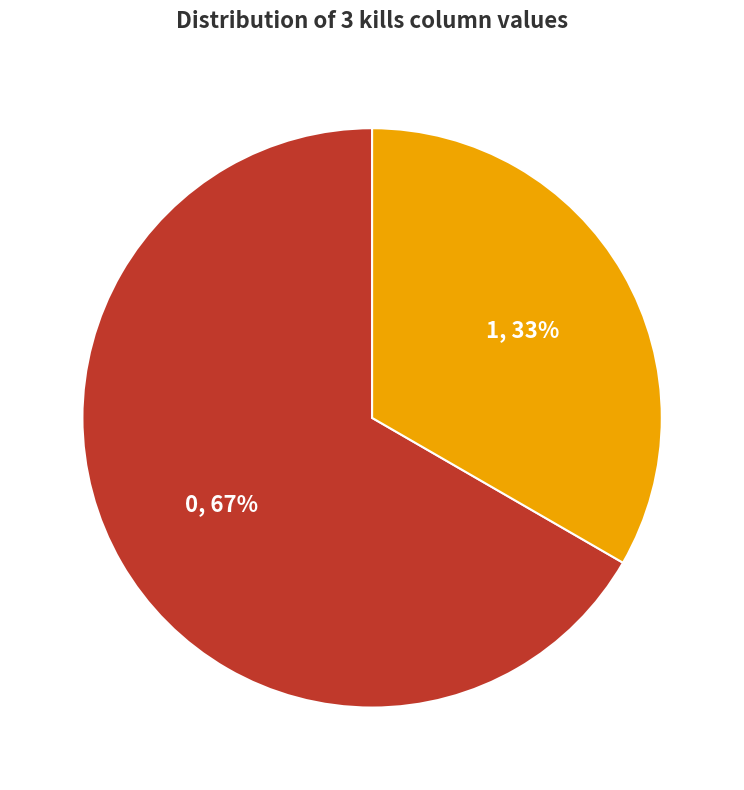

To the nearest percent, what is the combined percentage of 0 and 1?

100%